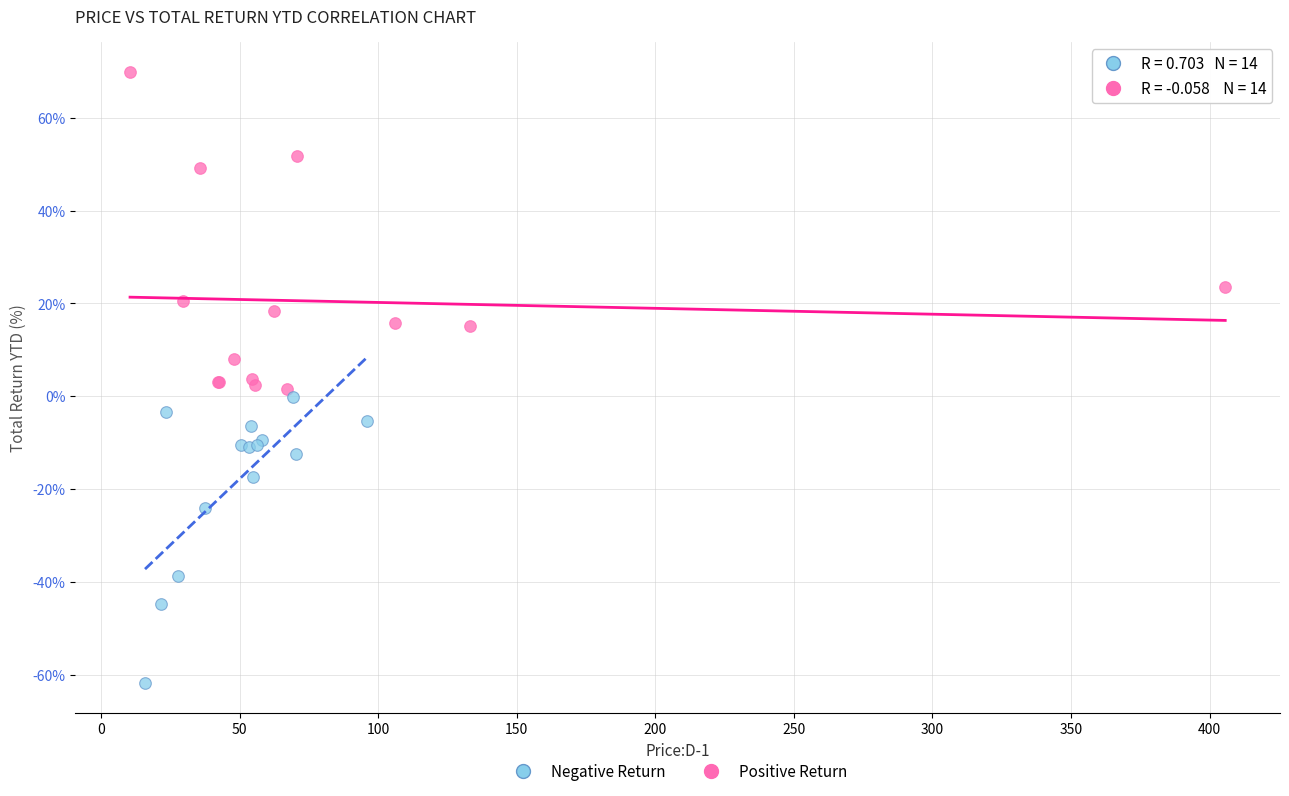

Which series contains the highest Y value?

Positive Return